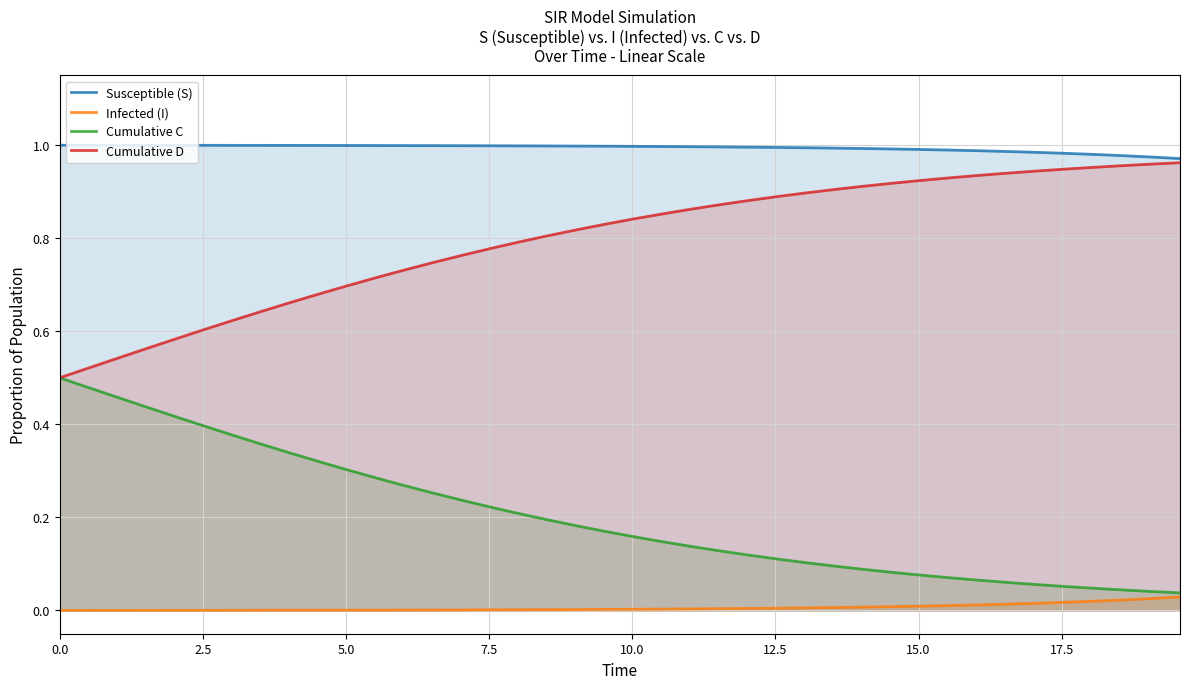

True or false: Infected (I) and Susceptible (S) intersect in this chart.

False